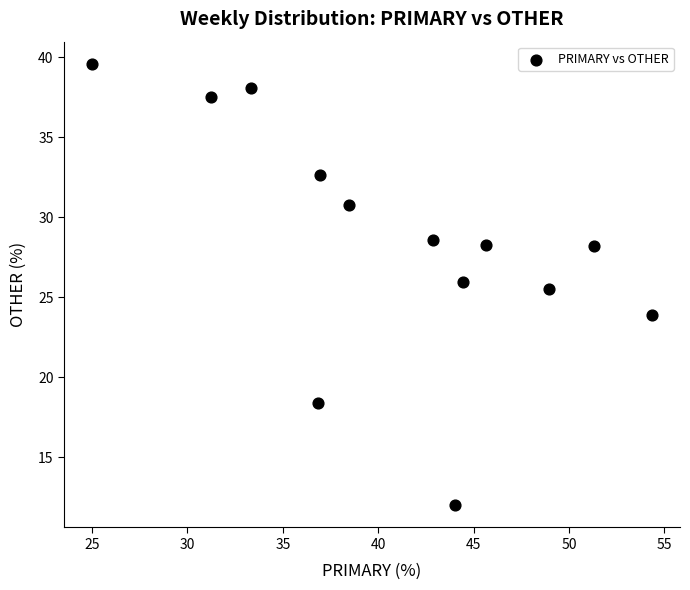

What is the range of Y values (max minus min)?

27.6